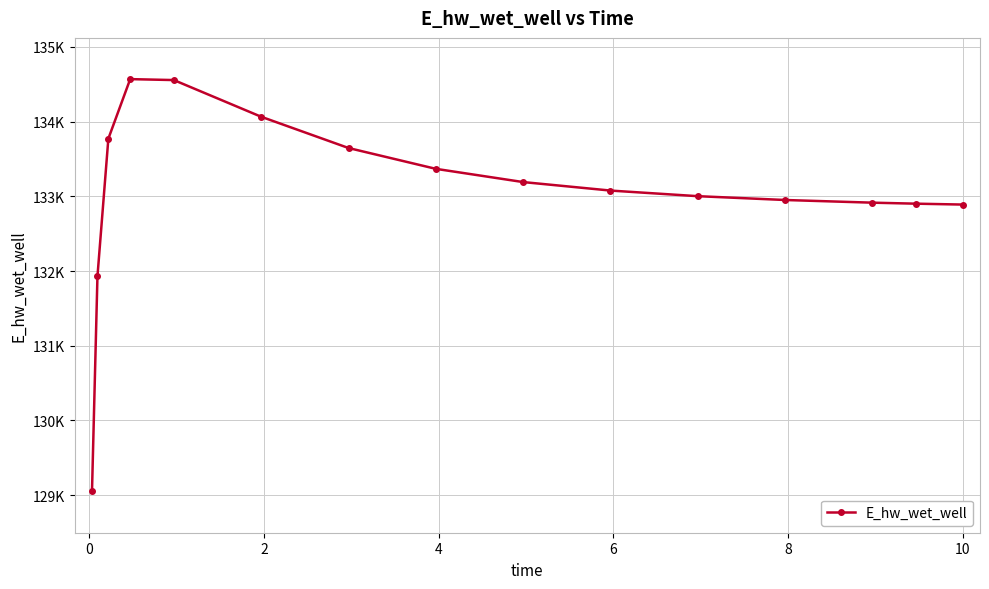

Does the chart have visible grid lines?

Yes